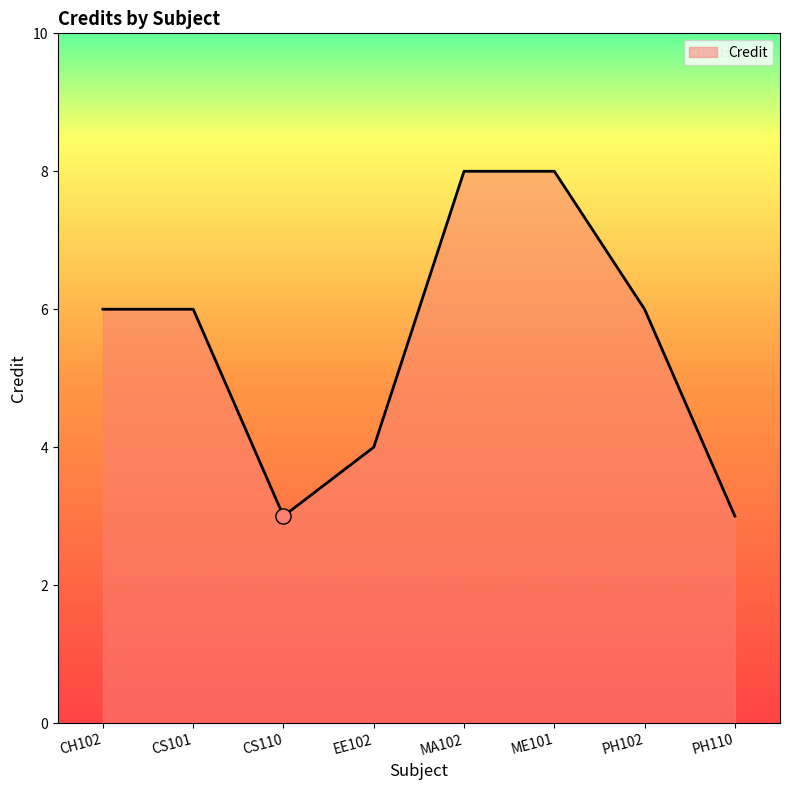

What is the change in value from MA102 to PH102?

-2